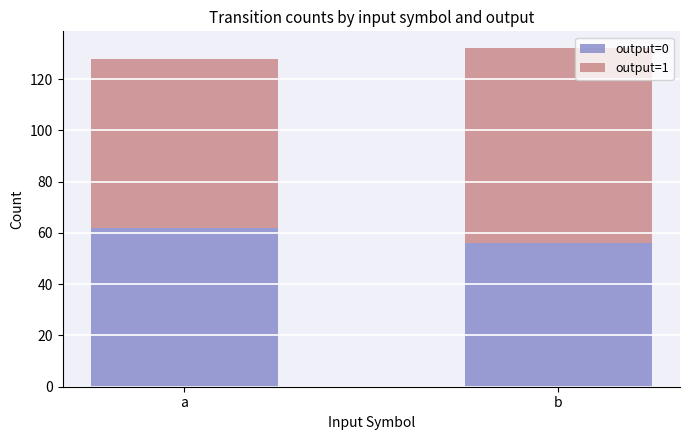

The output=0 series shows 85 at b. True or false?

False